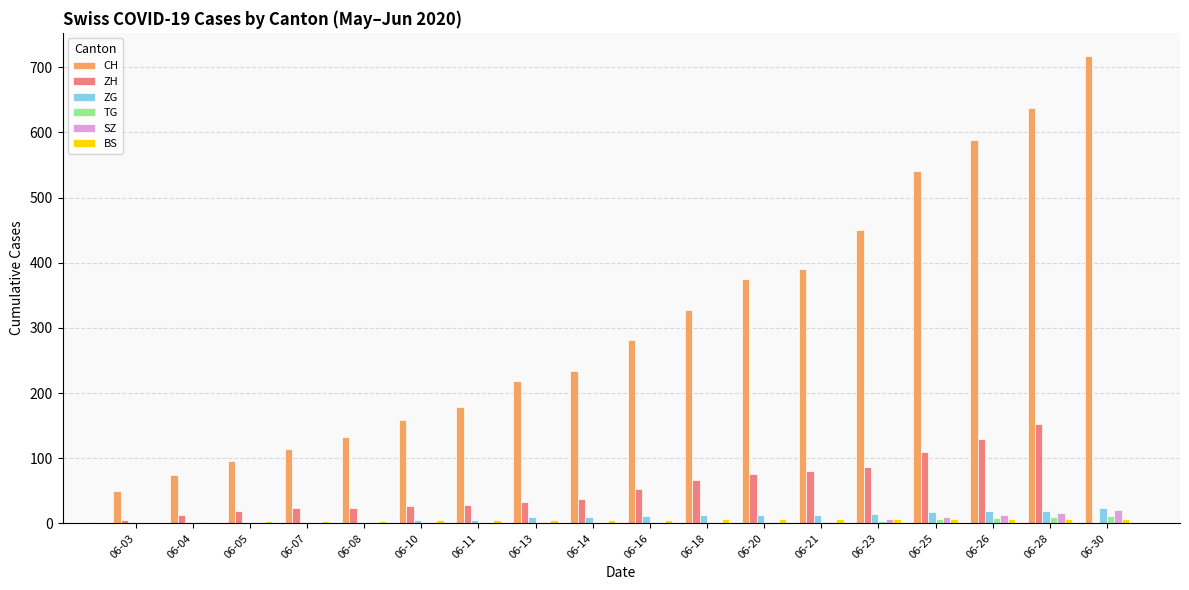

What is the sum of all CH values?

5563